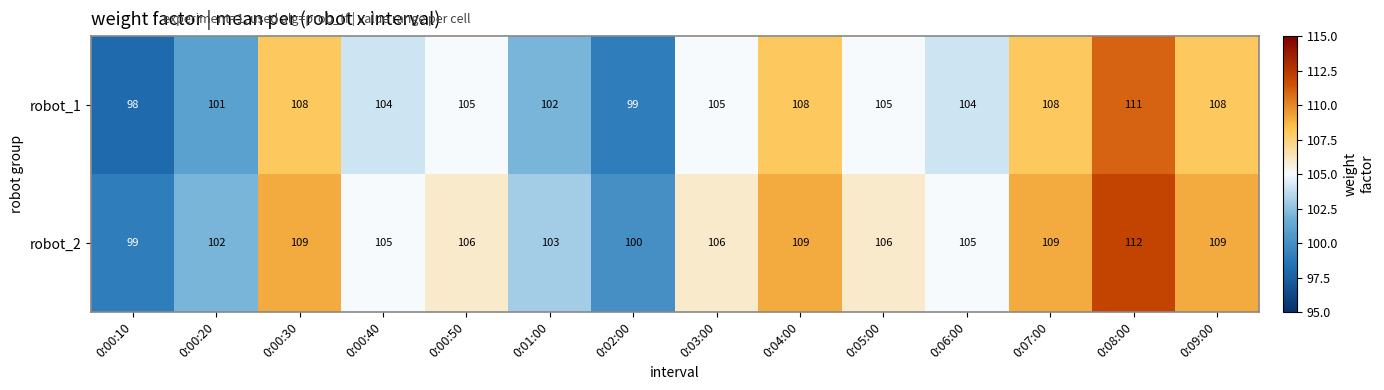

What is the difference between the highest and lowest values at 0:00:10?

1